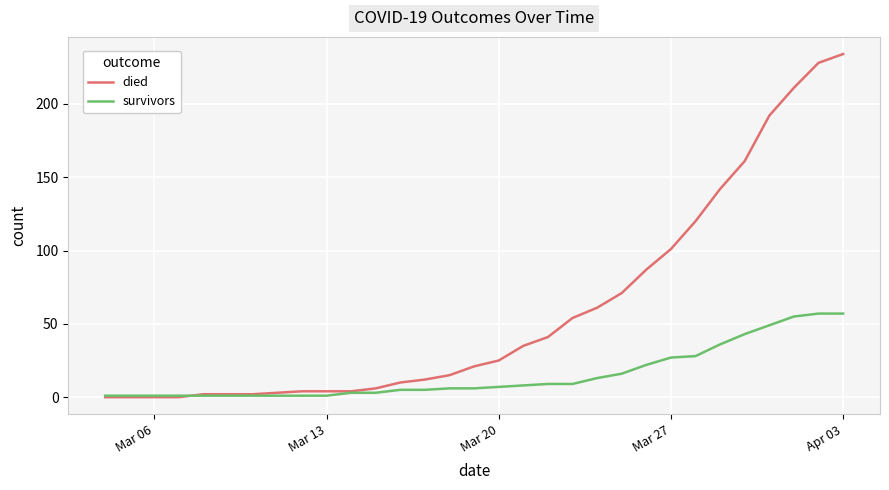

Rank the series by their average value, from highest to lowest.

died, survivors